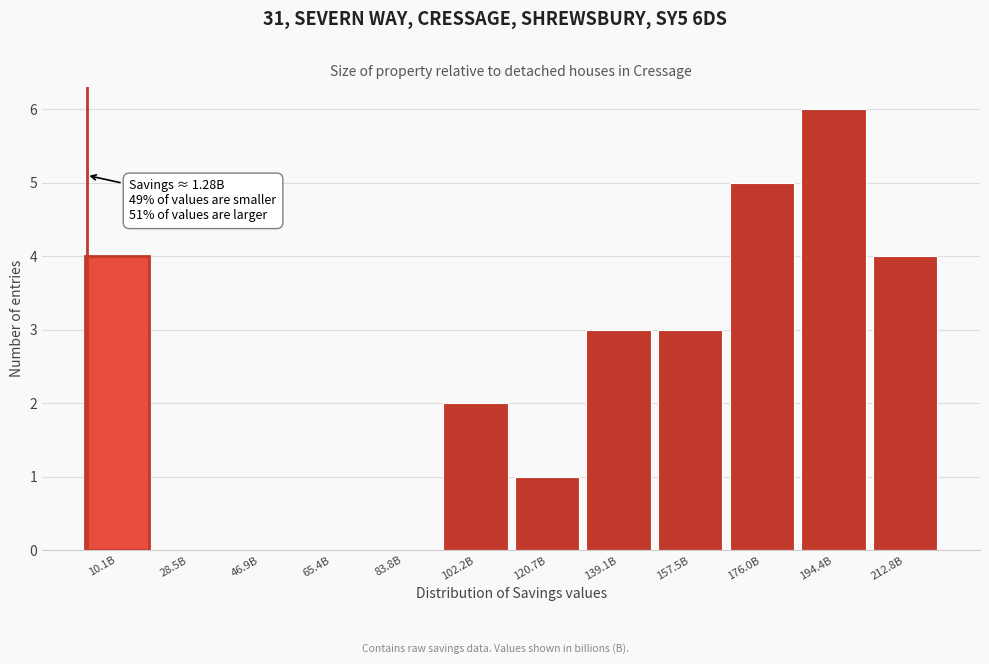

Reading left to right, transcribe all the data shown in this chart.

10.1B=4	28.5B=0	46.9B=0	65.4B=0	83.8B=0	102.2B=2	120.7B=1	139.1B=3	157.5B=3	176.0B=5	194.4B=6	212.8B=4